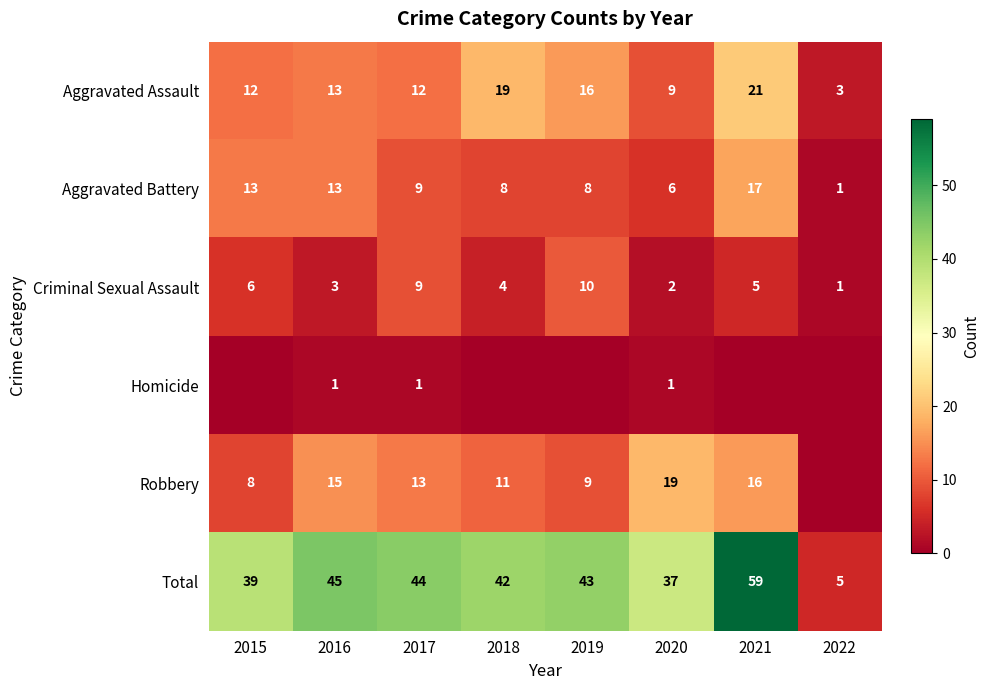

What is the total value across all series at 2017?

88